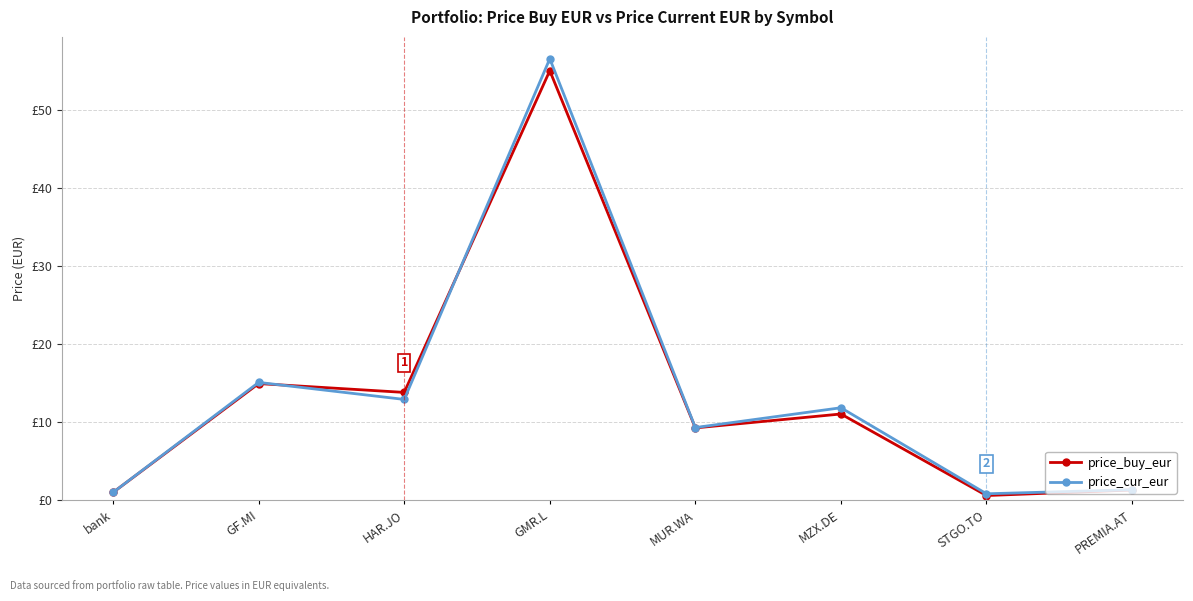

How many intersections are there between price_buy_eur and price_cur_eur?

2